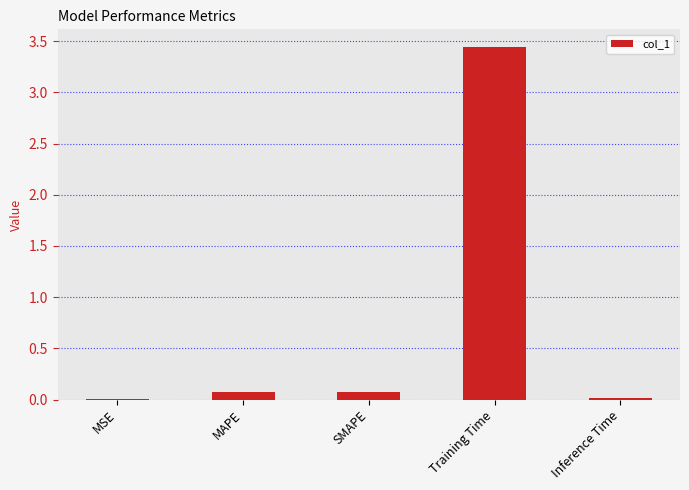

What is the sum of all values?

3.6